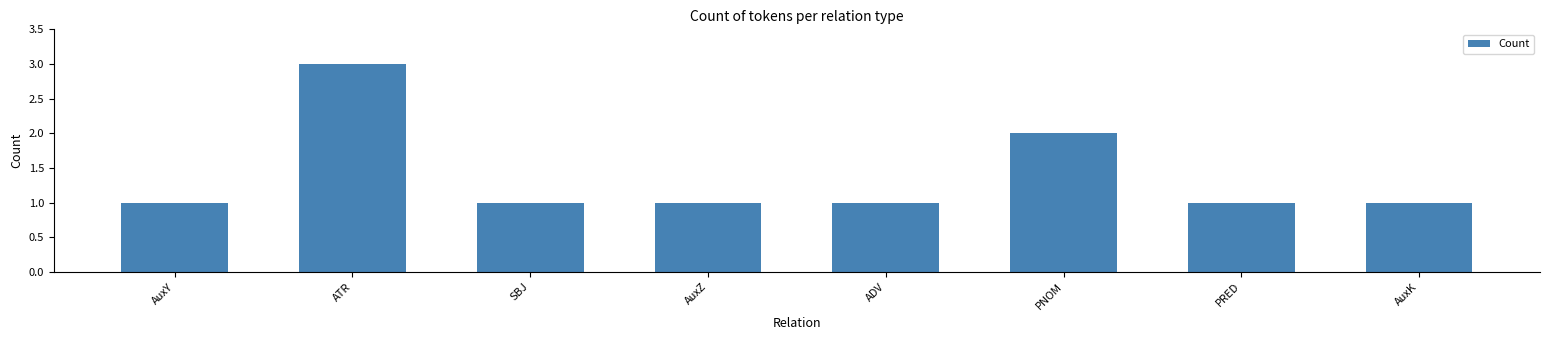

What is the sum of all values?

11